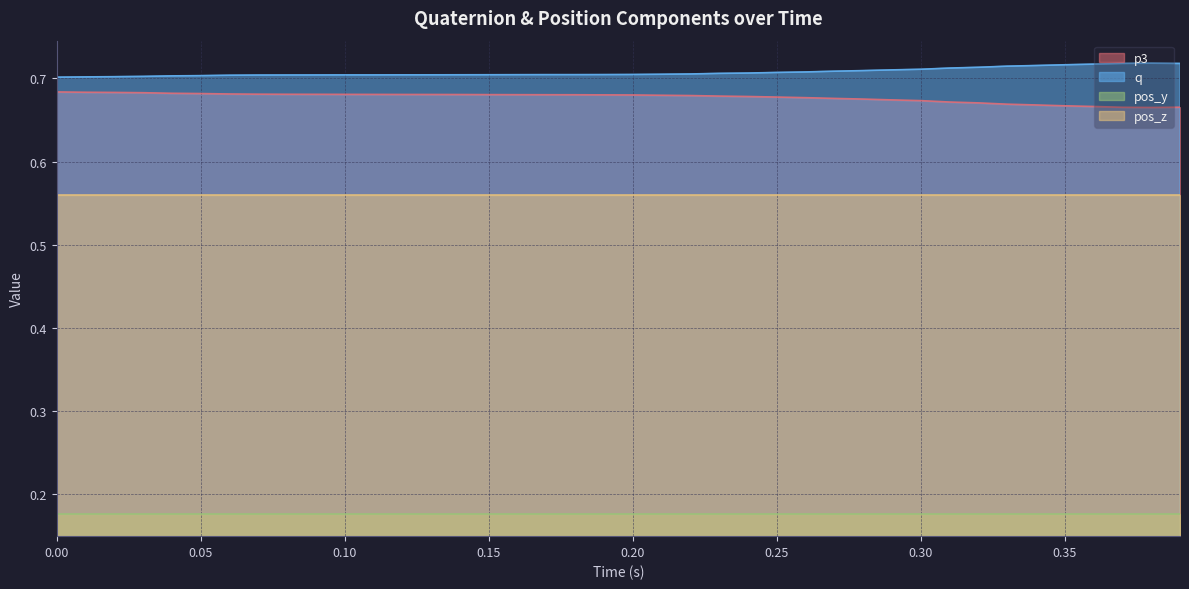

True or false: p3 has more than 1 points higher than both neighbors.

False